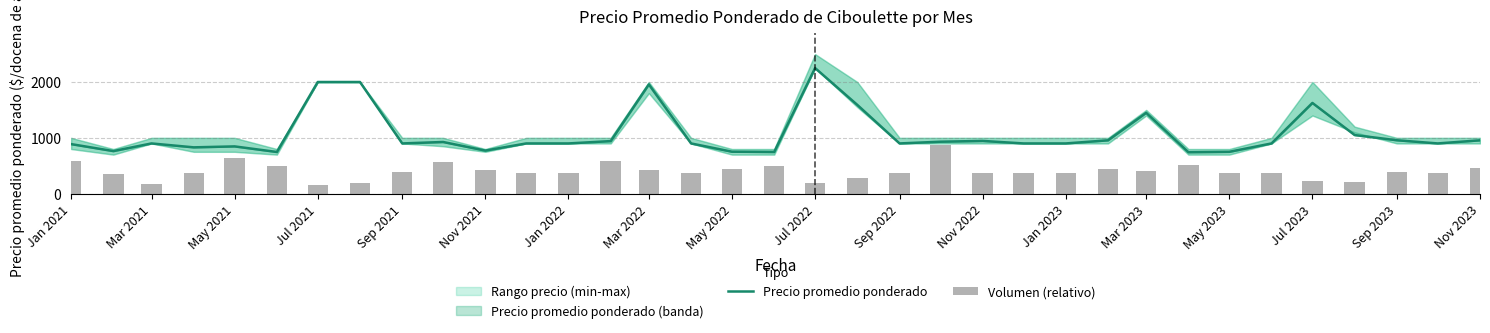

What is the value of the Volumen (relativo) bar at the 34th from the left?

370.8